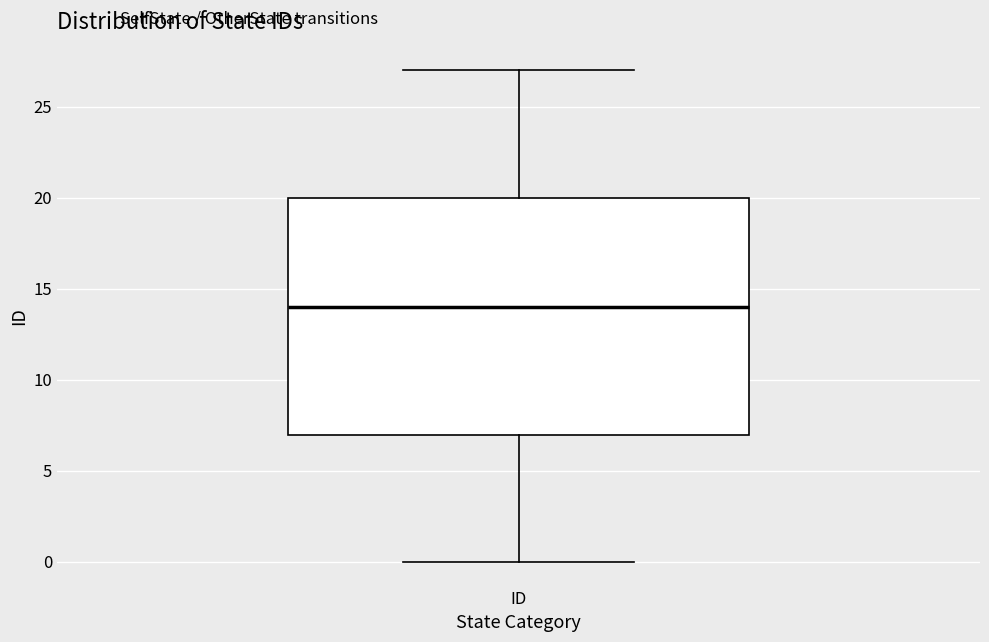

Where is the upper edge of the box for ID on the y-axis? The values are not printed on the chart, so give them approximately, as read against the axis.

20